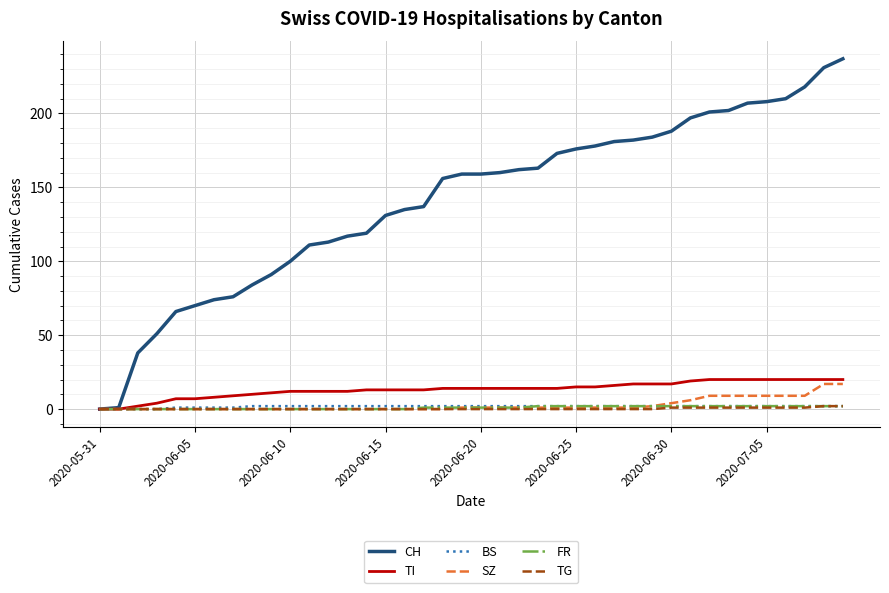

Which series has the largest total across all categories?

CH